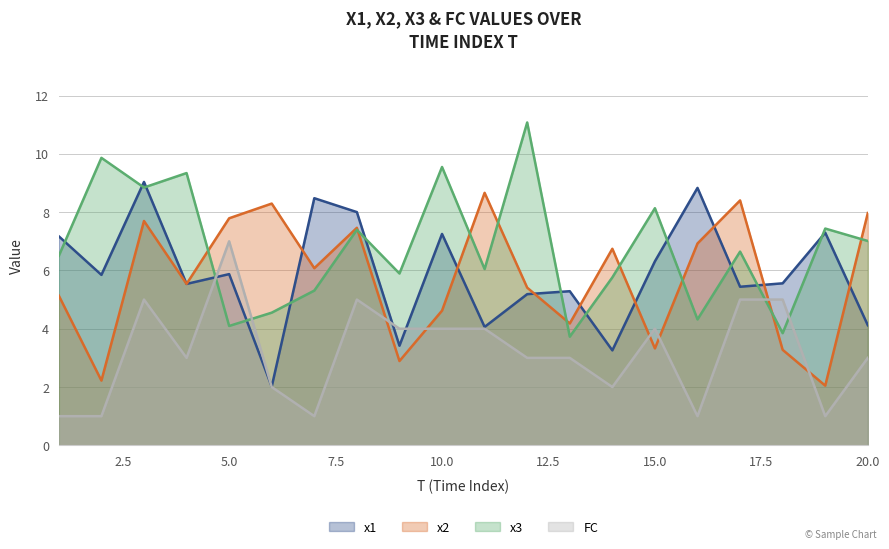

Reading right to left, transcribe all the data shown in this chart.

x1: 20=4.1	19=7.3	18=5.6	17=5.4	16=8.8	15=6.3	14=3.3	13=5.3	12=5.2	11=4.1	10=7.3	9=3.4	8=8.0	7=8.5	6=2.0	5=5.9	4=5.5	3=9.0	2=5.8	1=7.2
x2: 20=8.0	19=2.0	18=3.3	17=8.4	16=6.9	15=3.3	14=6.7	13=4.2	12=5.4	11=8.7	10=4.6	9=2.9	8=7.5	7=6.1	6=8.3	5=7.8	4=5.5	3=7.7	2=2.2	1=5.1
x3: 20=7.0	19=7.4	18=3.8	17=6.6	16=4.3	15=8.1	14=5.8	13=3.7	12=11.1	11=6.0	10=9.5	9=5.9	8=7.4	7=5.3	6=4.6	5=4.1	4=9.3	3=8.8	2=9.9	1=6.5
FC: 20=3.0	19=1.0	18=5.0	17=5.0	16=1.0	15=4.0	14=2.0	13=3.0	12=3.0	11=4.0	10=4.0	9=4.0	8=5.0	7=1.0	6=2.0	5=7.0	4=3.0	3=5.0	2=1.0	1=1.0